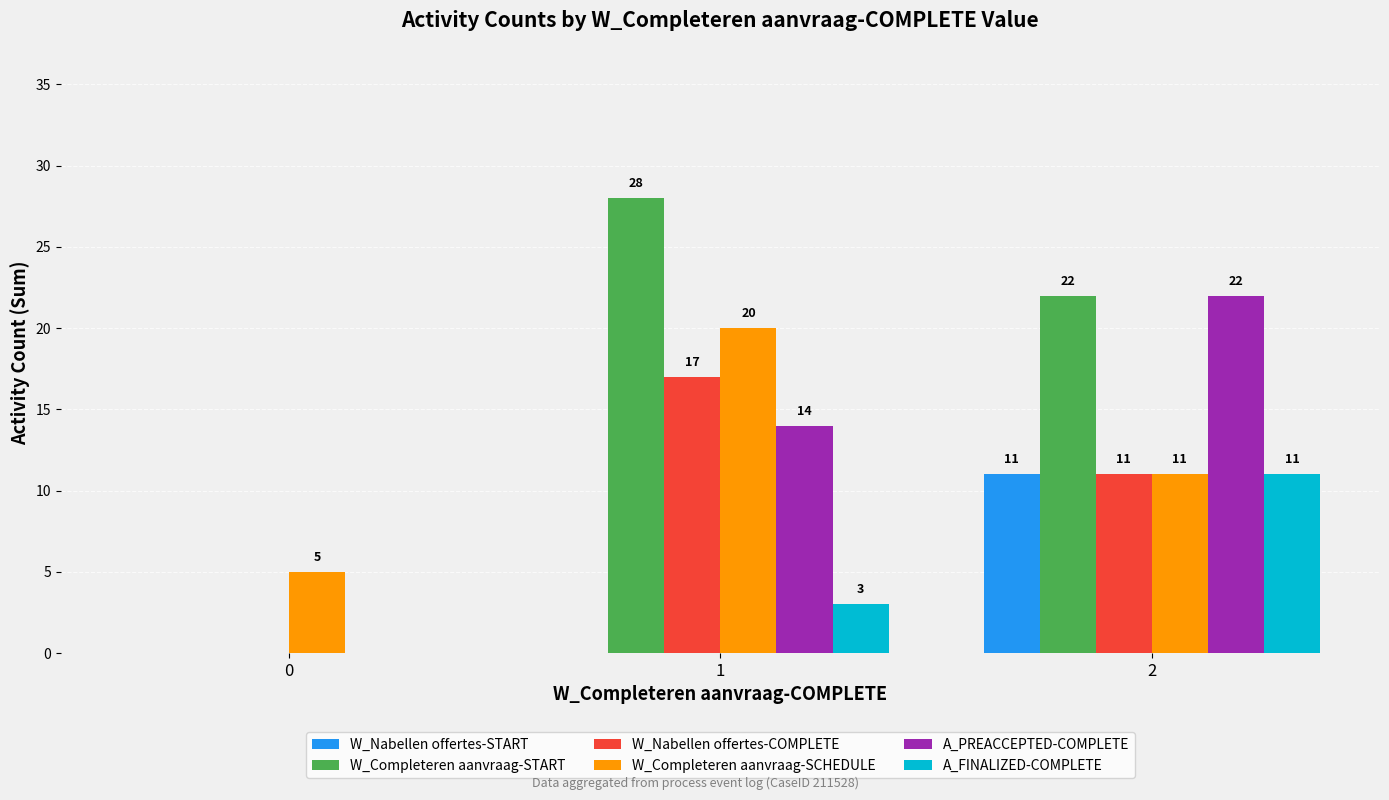

How many values in A_PREACCEPTED-COMPLETE are above zero?

2